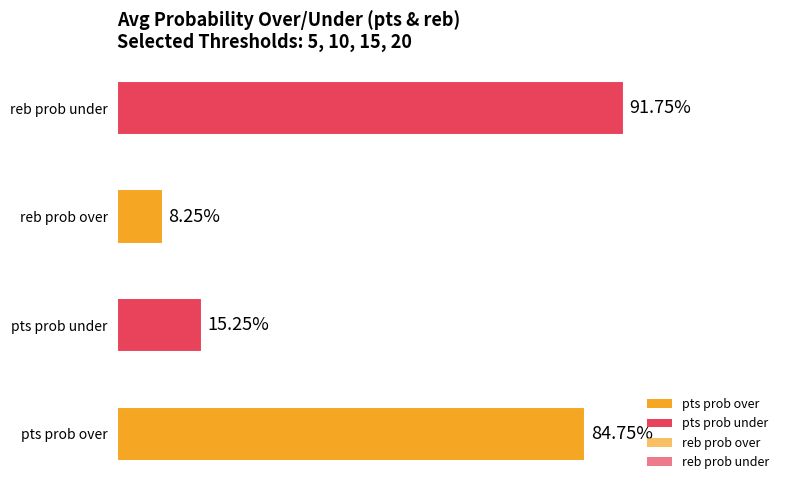

Which has a higher value, pts prob over or reb prob over?

pts prob over